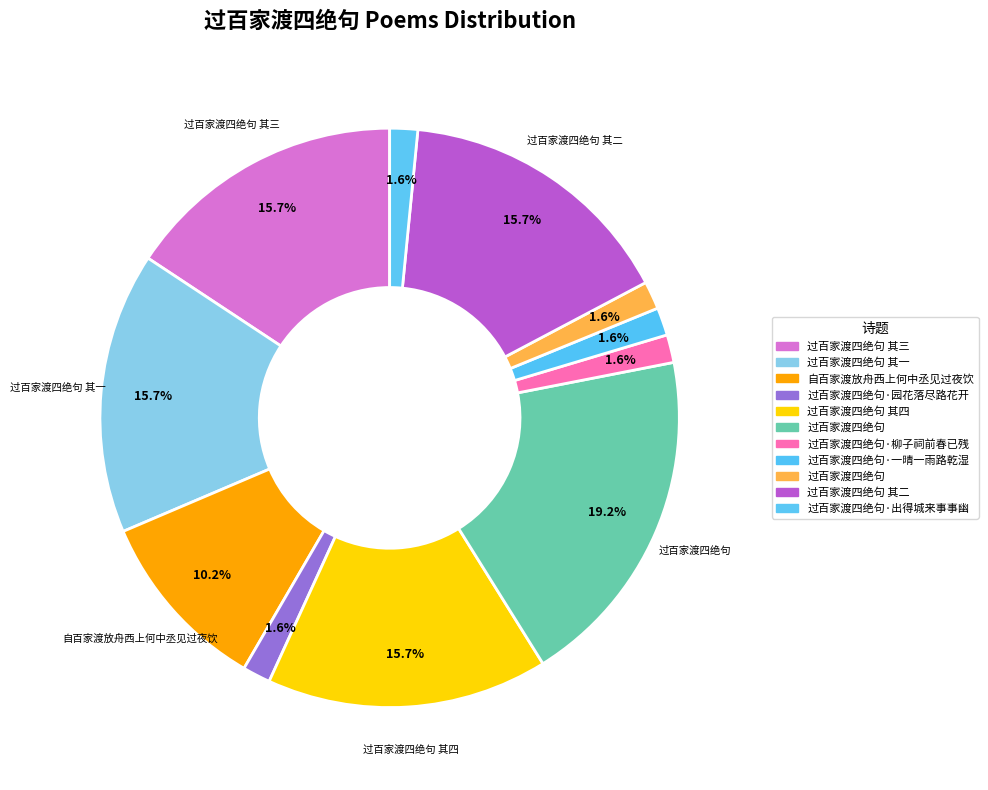

Count the number of slices in the pie.

11